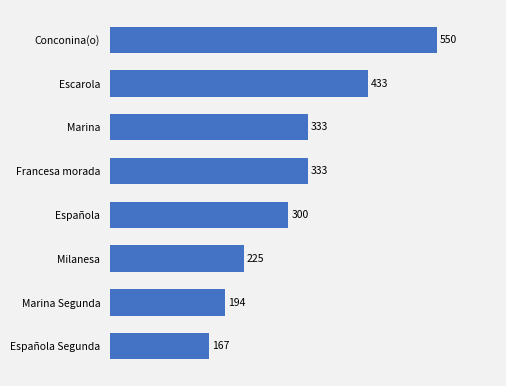

Which has a higher value, Española Segunda or Marina Segunda?

Marina Segunda